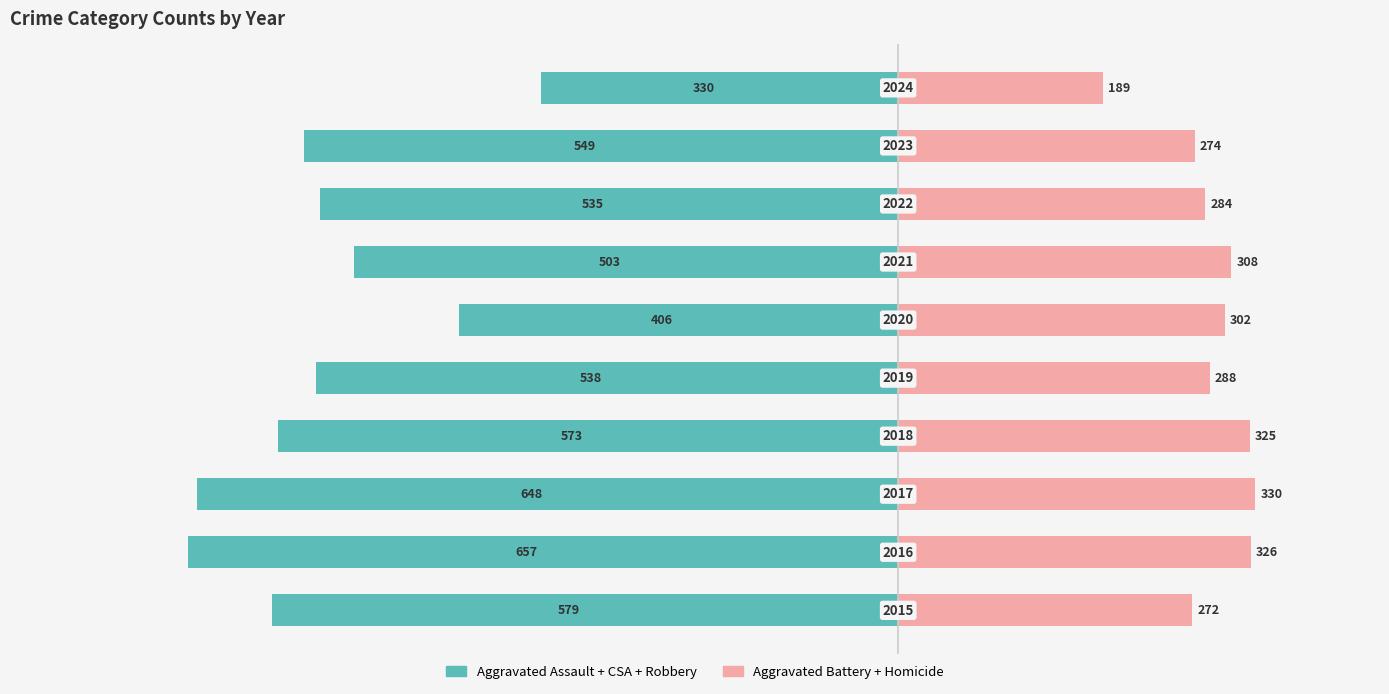

What are all the series names shown in the legend?

Aggravated Assault + CSA + Robbery, Aggravated Battery + Homicide